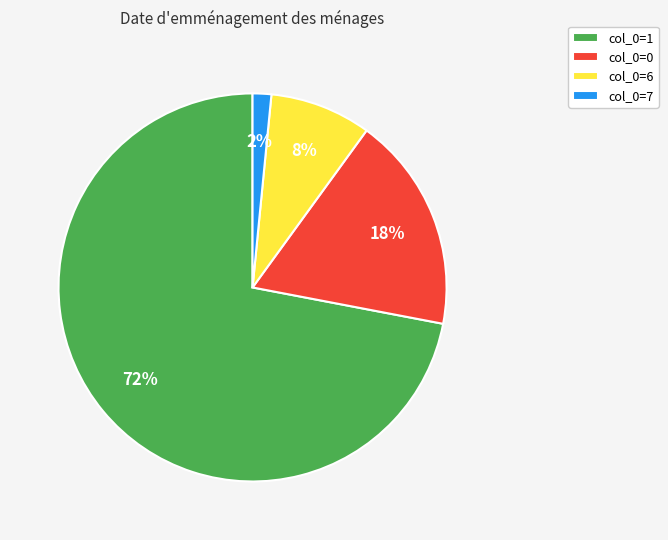

Which has a higher value, col_0=7 or col_0=0?

col_0=0